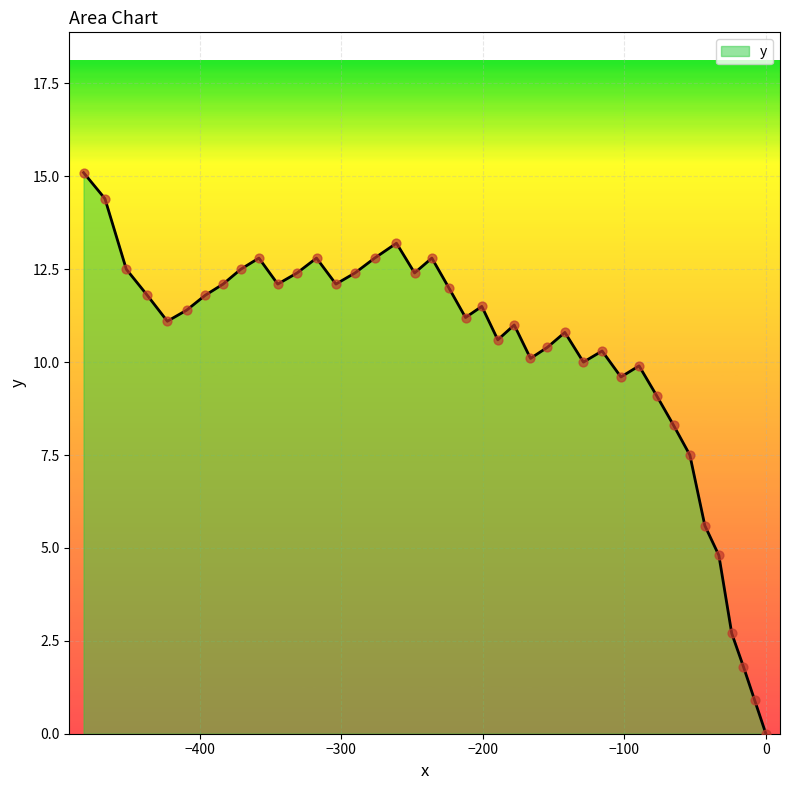

What is the difference between the maximum and minimum values?

15.1